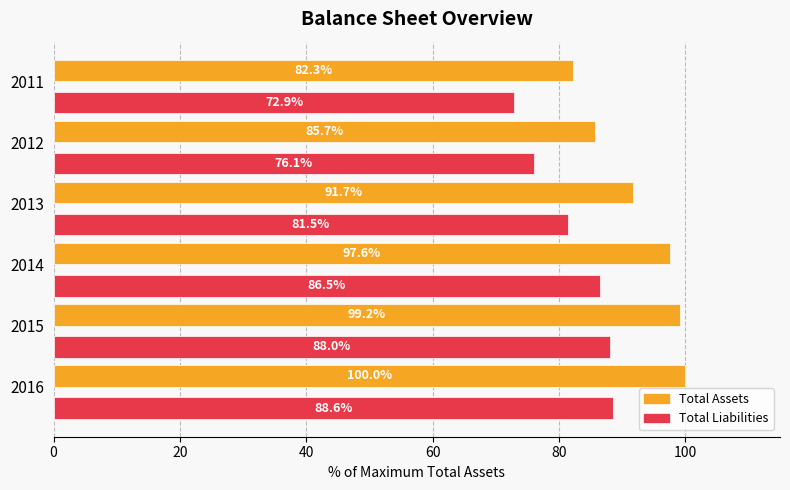

Is the value of Total Liabilities at 2013 greater than the value of Total Assets at 2011?

No